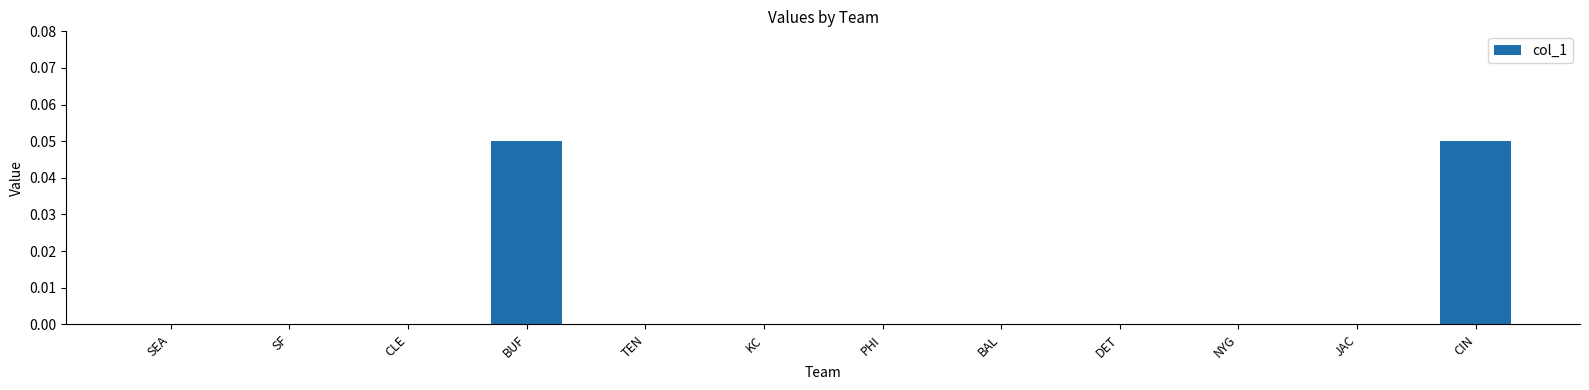

Count the number of data series in this chart.

1